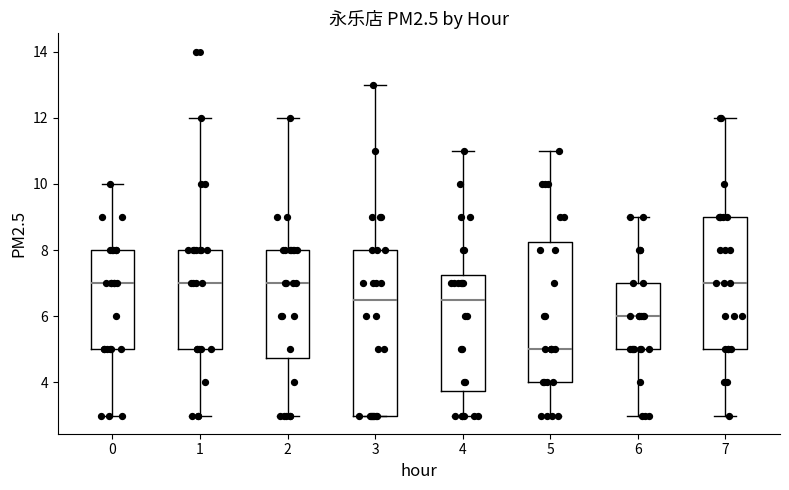

Reading left to right, transcribe this box plot: for each box, give where its median line is, the range the box spans, and where its two whiskers end, as read against the y-axis. The values are not printed on the chart, so give them approximately, as read against the axis.

0: median 7.0, box 5.0 to 8.0, whiskers 3.0 to 10.0
1: median 7.0, box 5.0 to 8.0, whiskers 3.0 to 12.0
2: median 7.0, box 4.8 to 8.0, whiskers 3.0 to 12.0
3: median 6.6, box 3.0 to 8.0, whiskers 3.0 to 13.0
4: median 6.6, box 3.8 to 7.2, whiskers 3.0 to 11.0
5: median 5.0, box 4.0 to 8.2, whiskers 3.0 to 11.0
6: median 6.0, box 5.0 to 7.0, whiskers 3.0 to 9.0
7: median 7.0, box 5.0 to 9.0, whiskers 3.0 to 12.0